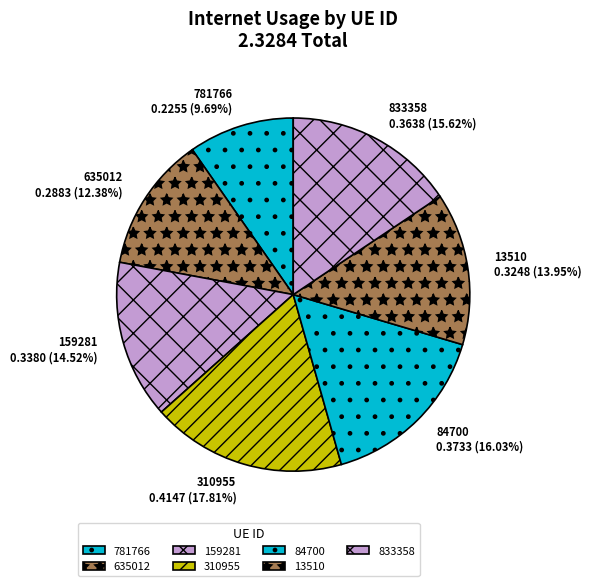

Between 781766 and 159281, which is larger?

159281